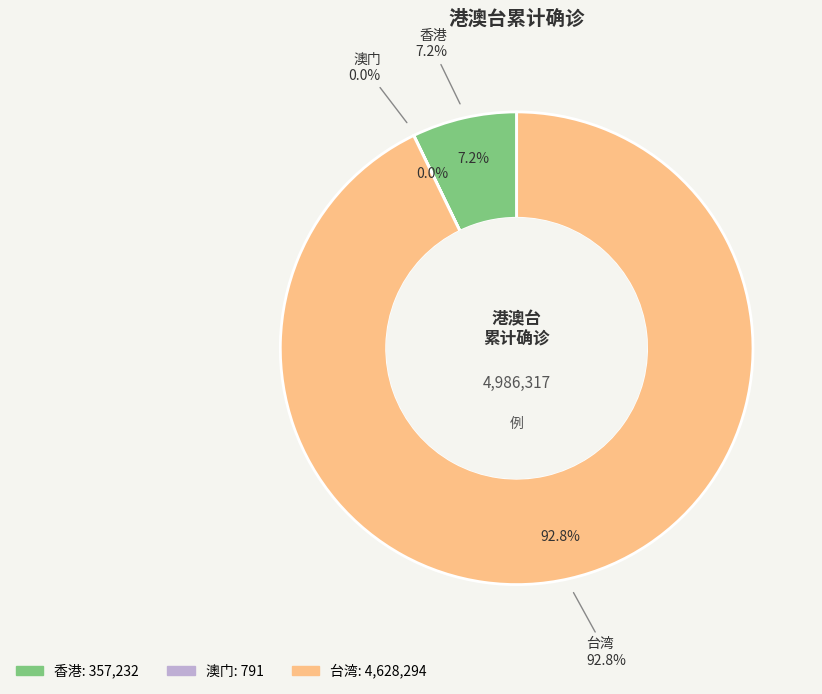

Is it true that 澳门 is 1% of the pie?

False